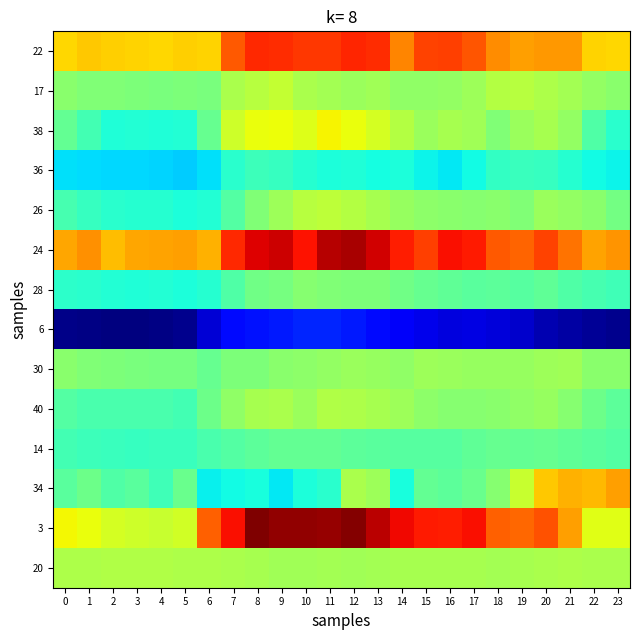

Which has a higher value, 11 or 5?

11